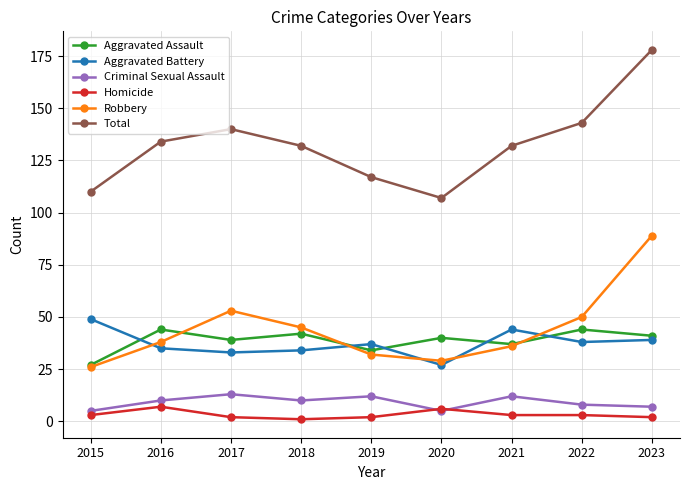

How many data points does each series have?

9